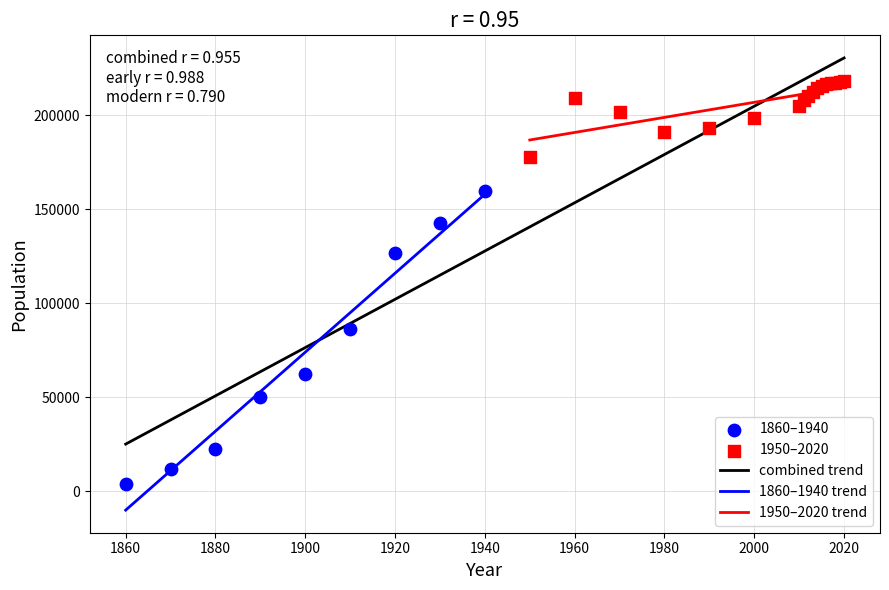

Which series has the largest Y range (max minus min)?

1860–1940